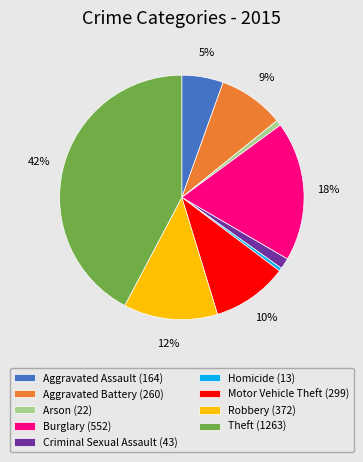

Approximately how many times larger is the value at Aggravated Assault compared to Burglary?

0.3